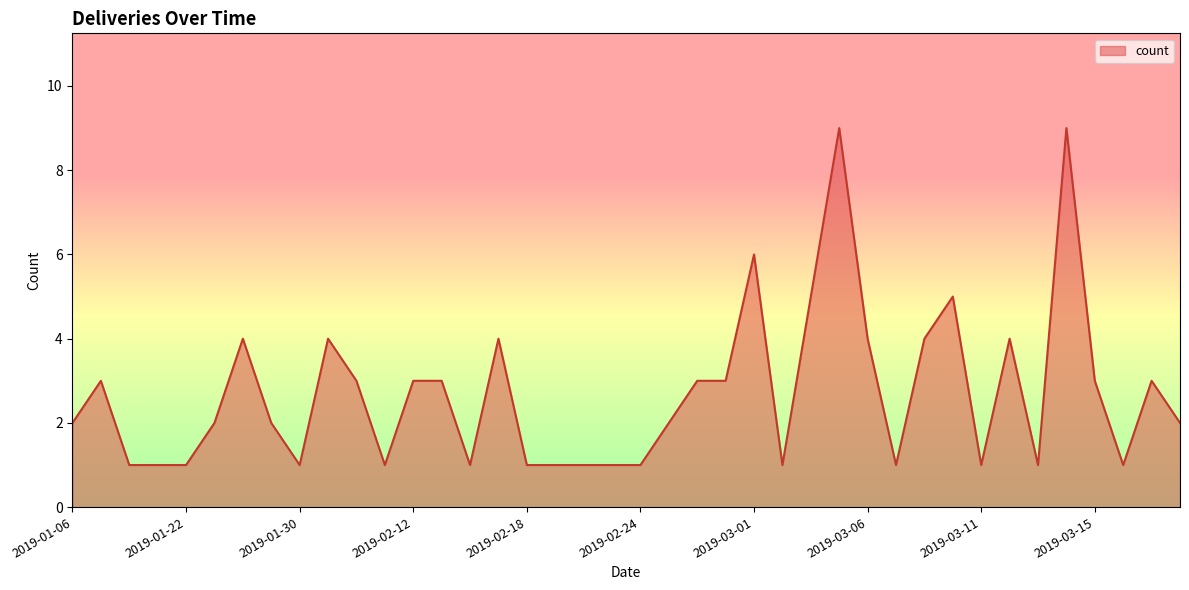

What is the value of the 12th point from the left?

1